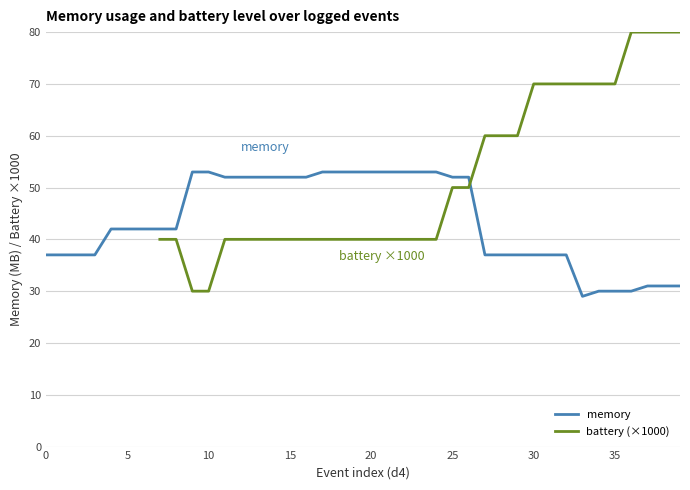

True or false: memory has a value of 42 at 5.

True